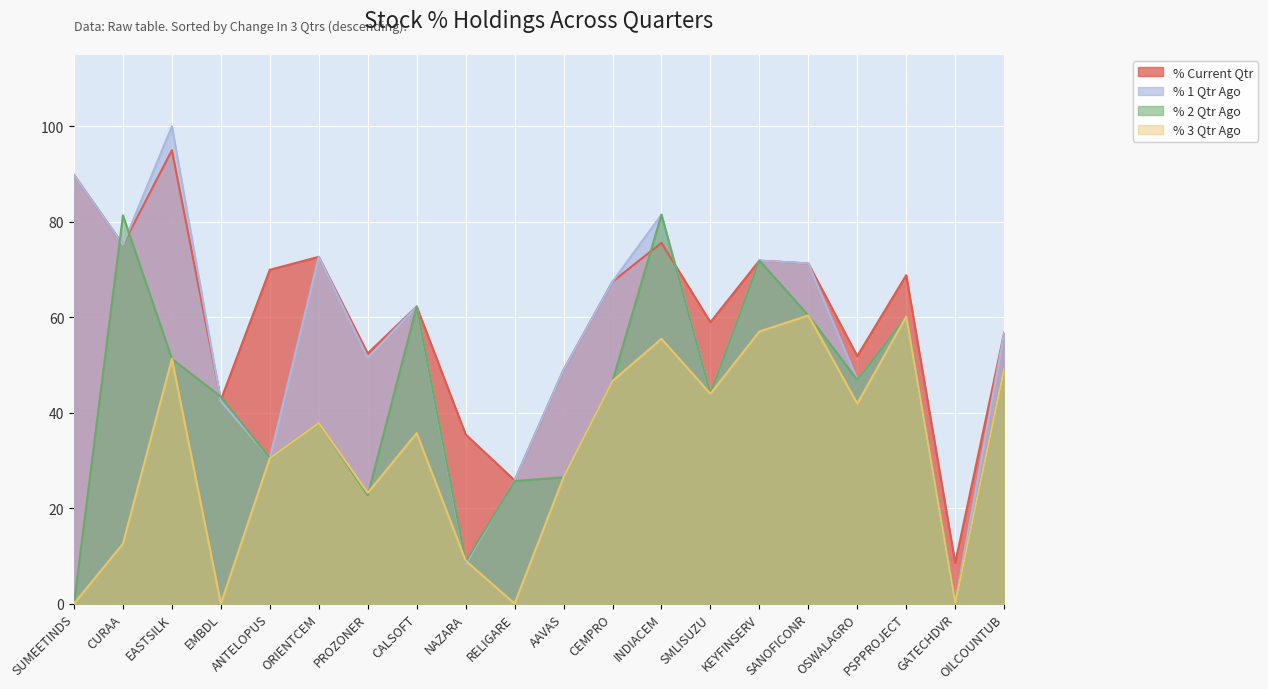

Reading left to right, list all the values displayed in this chart.

% Current Qtr: SUMEETINDS=89.8	CURAA=75.2	EASTSILK=95.0	EMBDL=42.7	ANTELOPUS=69.9	ORIENTCEM=72.7	PROZONER=52.4	CALSOFT=62.3	NAZARA=35.5	RELIGARE=25.8	AAVAS=49.0	CEMPRO=67.5	INDIACEM=75.6	SMLISUZU=59.0	KEYFINSERV=71.9	SANOFICONR=71.3	OSWALAGRO=51.9	PSPPROJECT=68.8	GATECHDVR=8.5	OILCOUNTUB=56.7
% 1 Qtr Ago: SUMEETINDS=89.8	CURAA=75.2	EASTSILK=100.0	EMBDL=42.4	ANTELOPUS=30.5	ORIENTCEM=72.7	PROZONER=51.5	CALSOFT=62.3	NAZARA=8.3	RELIGARE=25.8	AAVAS=49.0	CEMPRO=67.5	INDIACEM=81.5	SMLISUZU=44.0	KEYFINSERV=71.9	SANOFICONR=71.3	OSWALAGRO=46.9	PSPPROJECT=60.1	GATECHDVR=0.1	OILCOUNTUB=56.7
% 2 Qtr Ago: SUMEETINDS=0.0	CURAA=81.4	EASTSILK=51.3	EMBDL=43.4	ANTELOPUS=30.5	ORIENTCEM=37.9	PROZONER=22.7	CALSOFT=62.3	NAZARA=8.8	RELIGARE=25.7	AAVAS=26.5	CEMPRO=46.6	INDIACEM=81.5	SMLISUZU=44.0	KEYFINSERV=71.9	SANOFICONR=60.4	OSWALAGRO=46.9	PSPPROJECT=60.1	GATECHDVR=0.1	OILCOUNTUB=49.2
% 3 Qtr Ago: SUMEETINDS=0.0	CURAA=12.5	EASTSILK=51.3	EMBDL=0.0	ANTELOPUS=30.5	ORIENTCEM=37.9	PROZONER=23.2	CALSOFT=35.7	NAZARA=9.0	RELIGARE=0.0	AAVAS=26.5	CEMPRO=46.6	INDIACEM=55.5	SMLISUZU=44.0	KEYFINSERV=57.0	SANOFICONR=60.4	OSWALAGRO=41.9	PSPPROJECT=60.1	GATECHDVR=0.1	OILCOUNTUB=49.2